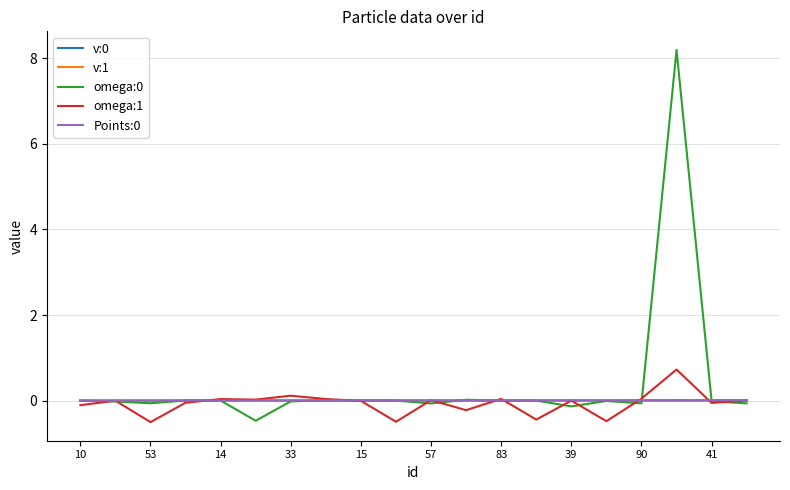

What is the sum of all omega:1 values?

-1.3